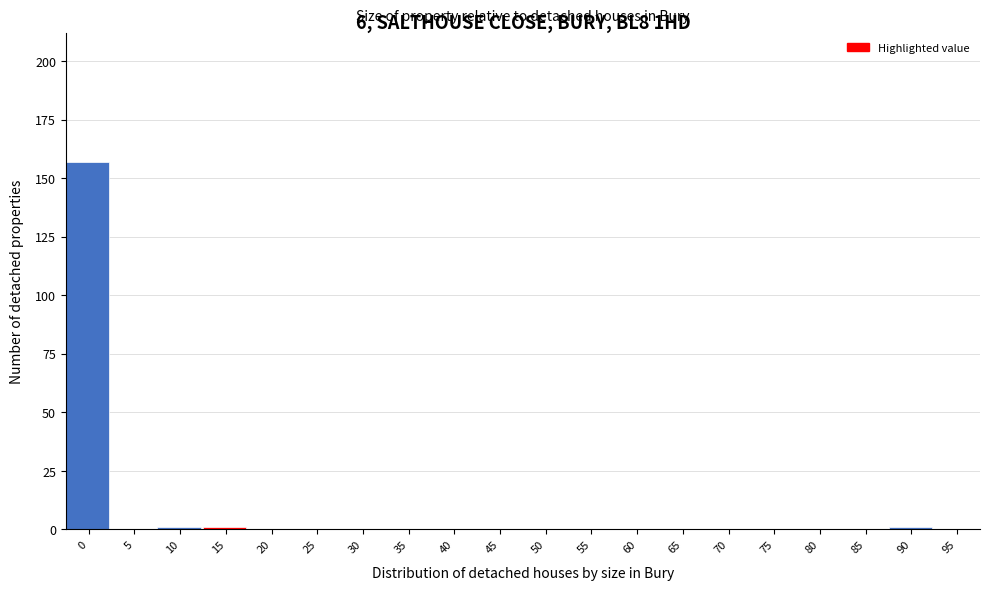

Reading left to right, transcribe all the data shown in this chart.

0=157	5=0	10=1	15=1	20=0	25=0	30=0	35=0	40=0	45=0	50=0	55=0	60=0	65=0	70=0	75=0	80=0	85=0	90=1	95=0